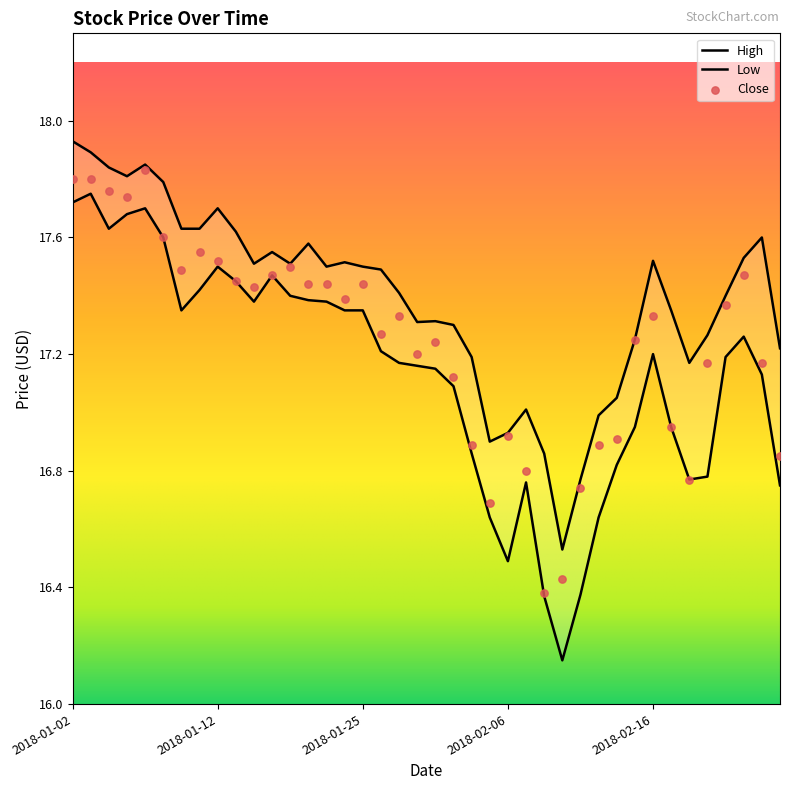

At how many categories does at least one series exceed 17?

34